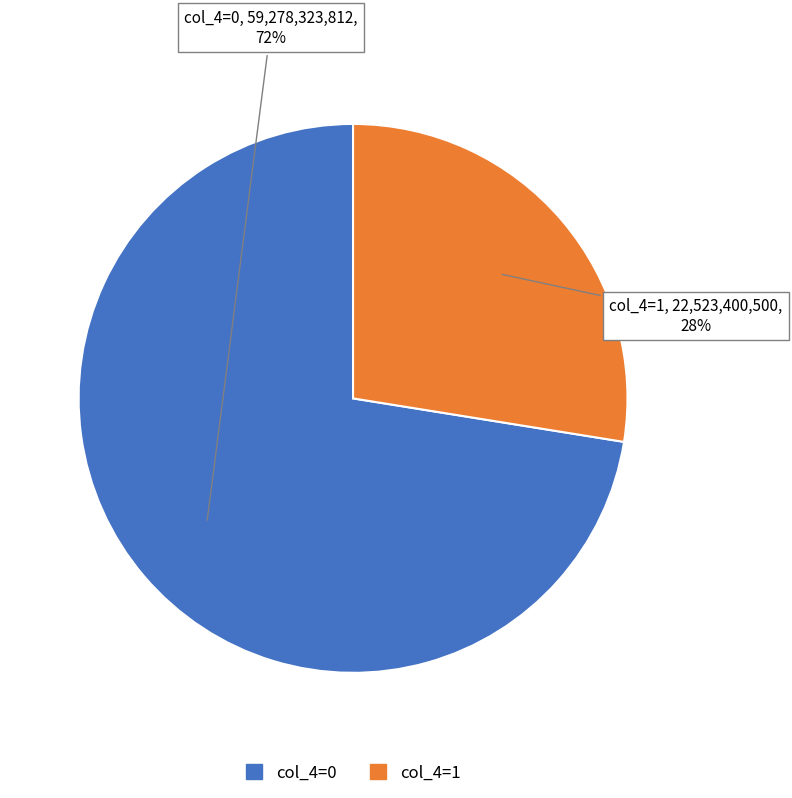

Which has a higher value, col_4=0 or col_4=1?

col_4=0